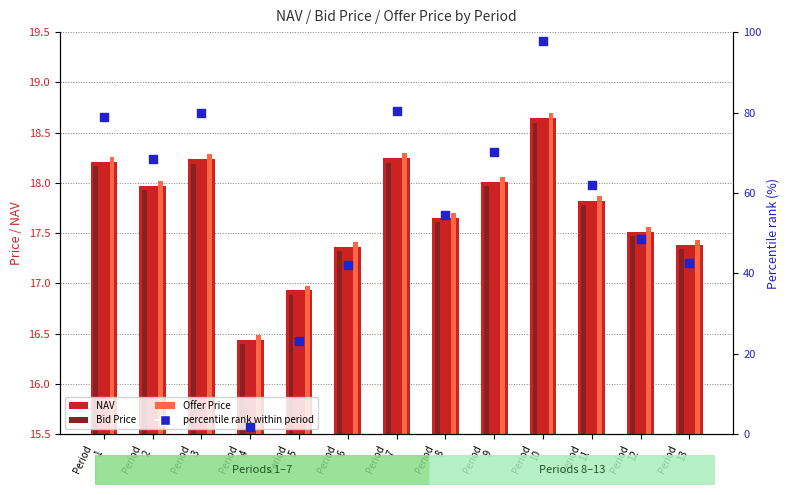

What is the total value across all series at Period
1?

133.5